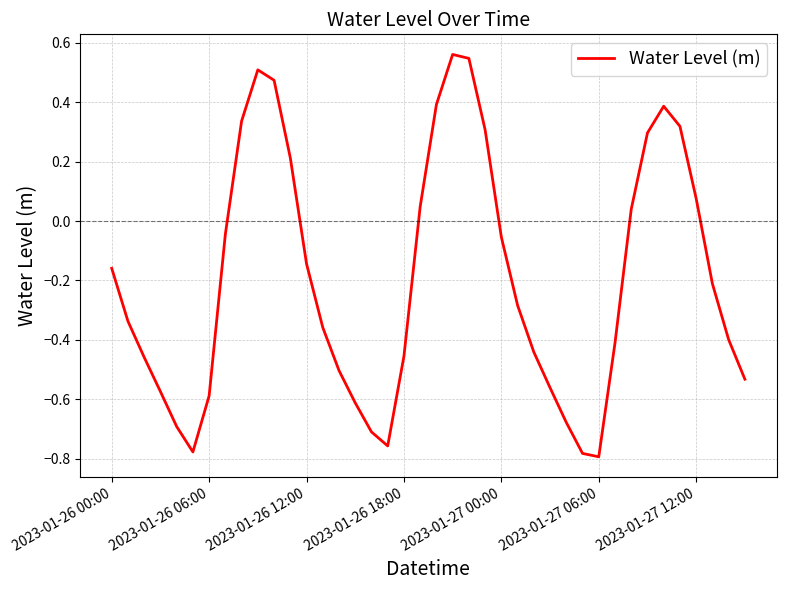

How many values are above zero?

14